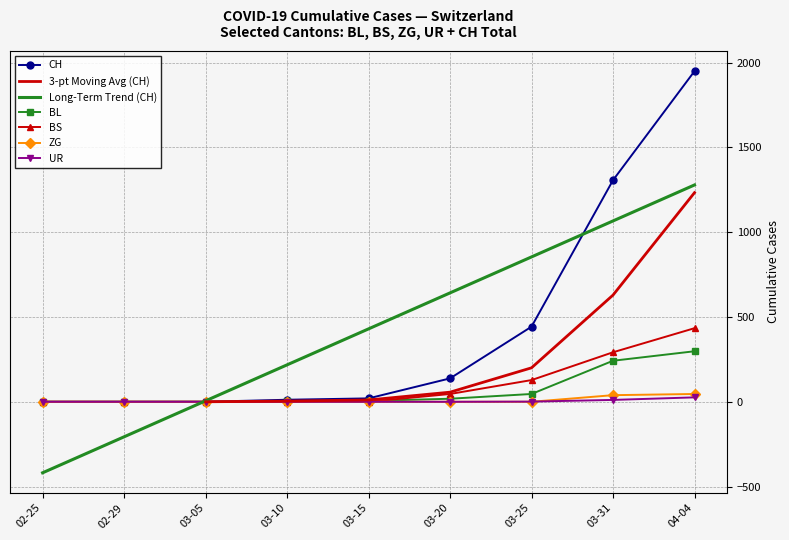

At which label does Long-Term Trend (CH) reach its minimum?

02-25